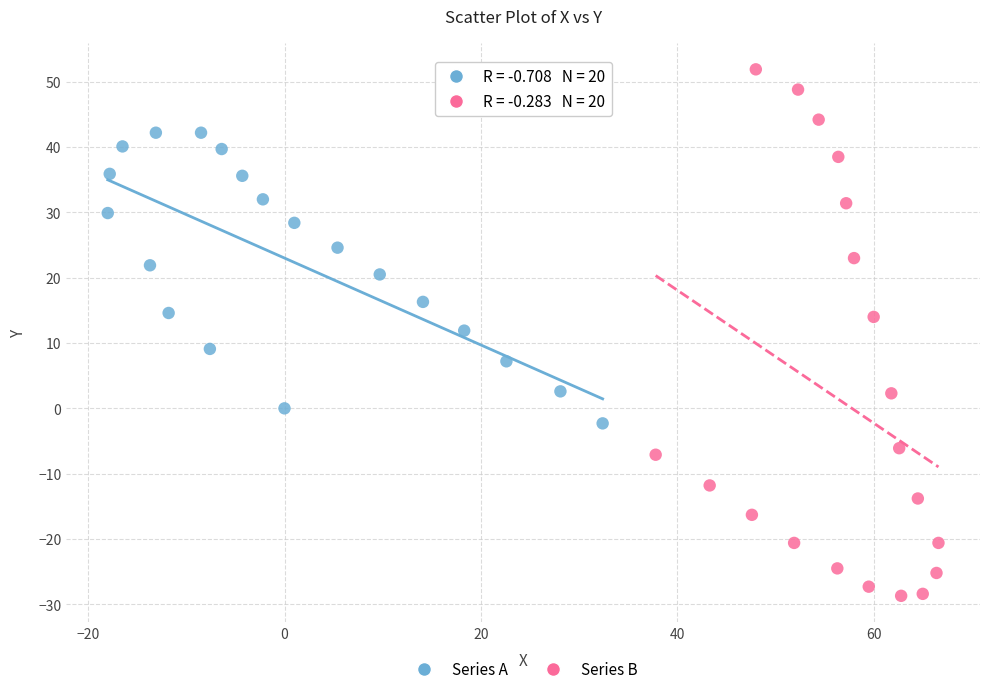

Which series contains the lowest Y value?

Series B